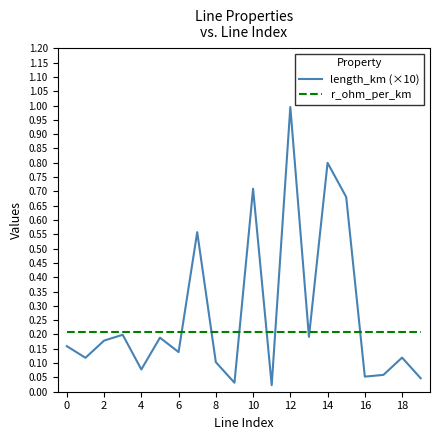

Which series has the widest spread of values?

length_km (×10)